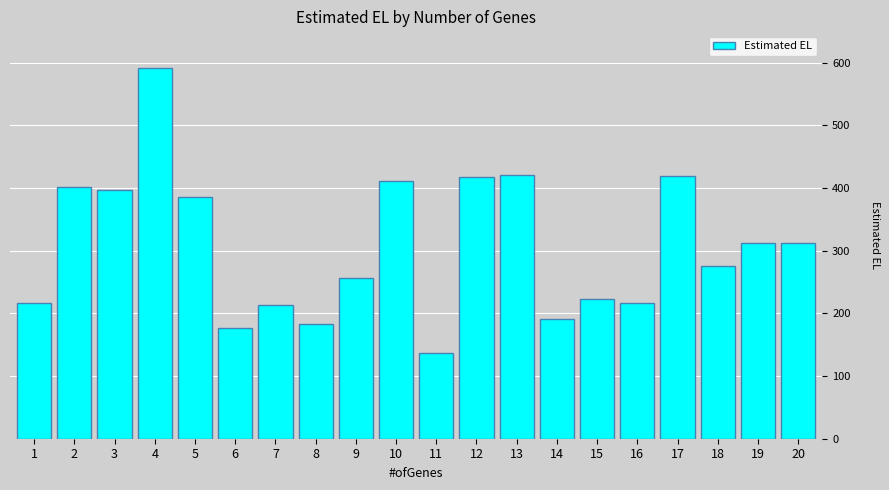

What is the difference between the maximum and second lowest values?

416